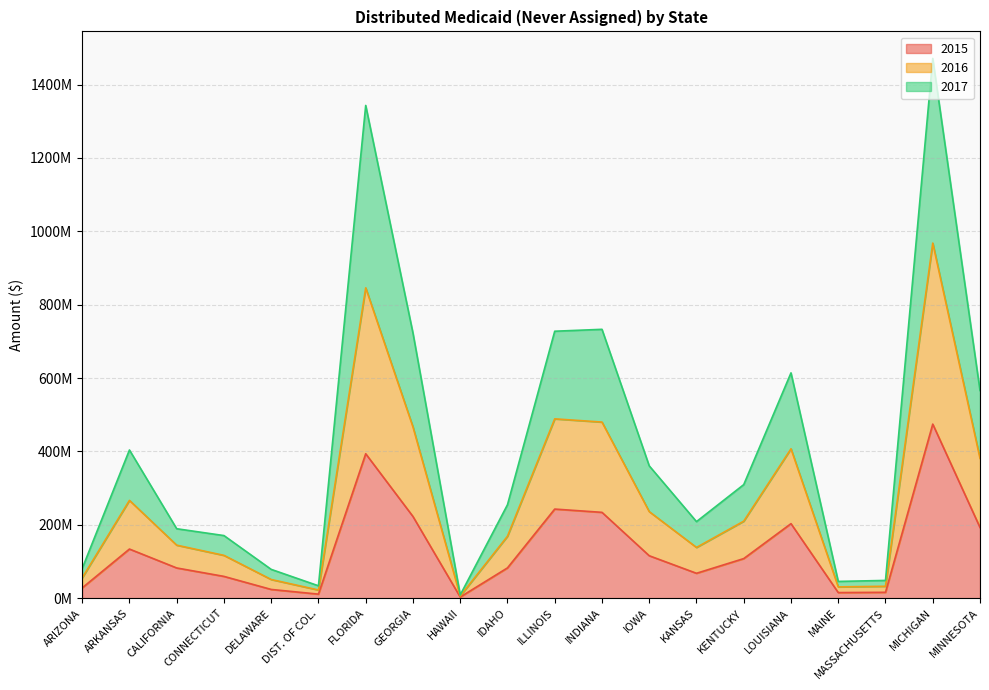

Does the chart have visible grid lines?

Yes